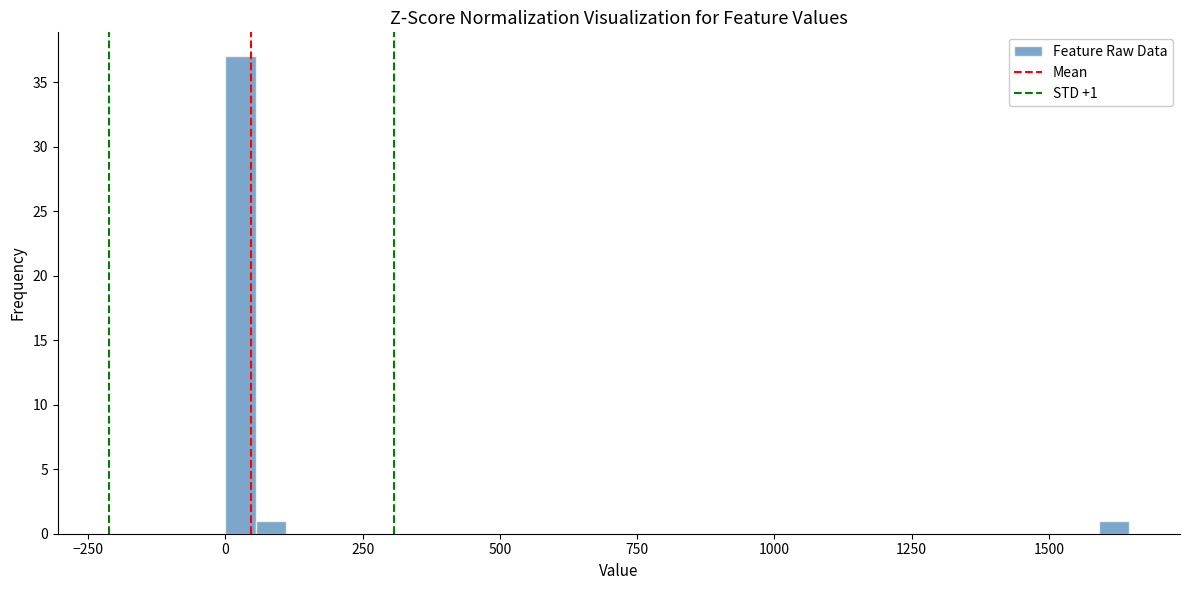

Read against the x-axis, roughly where is the centre of the tallest bar?

50